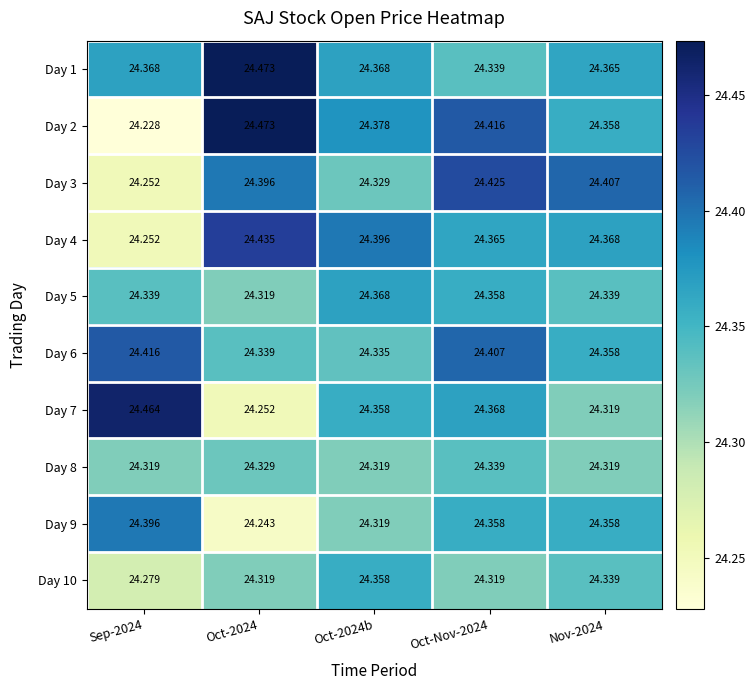

Is the value of Day 4 at Oct-2024b greater than the value of Day 3 at Oct-Nov-2024?

No